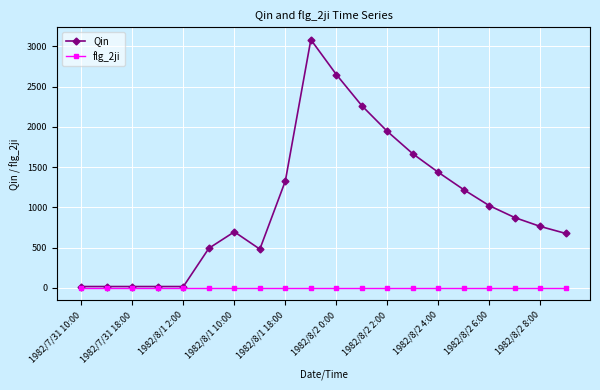

Rank the series by their maximum value, from highest to lowest.

Qin, flg_2ji